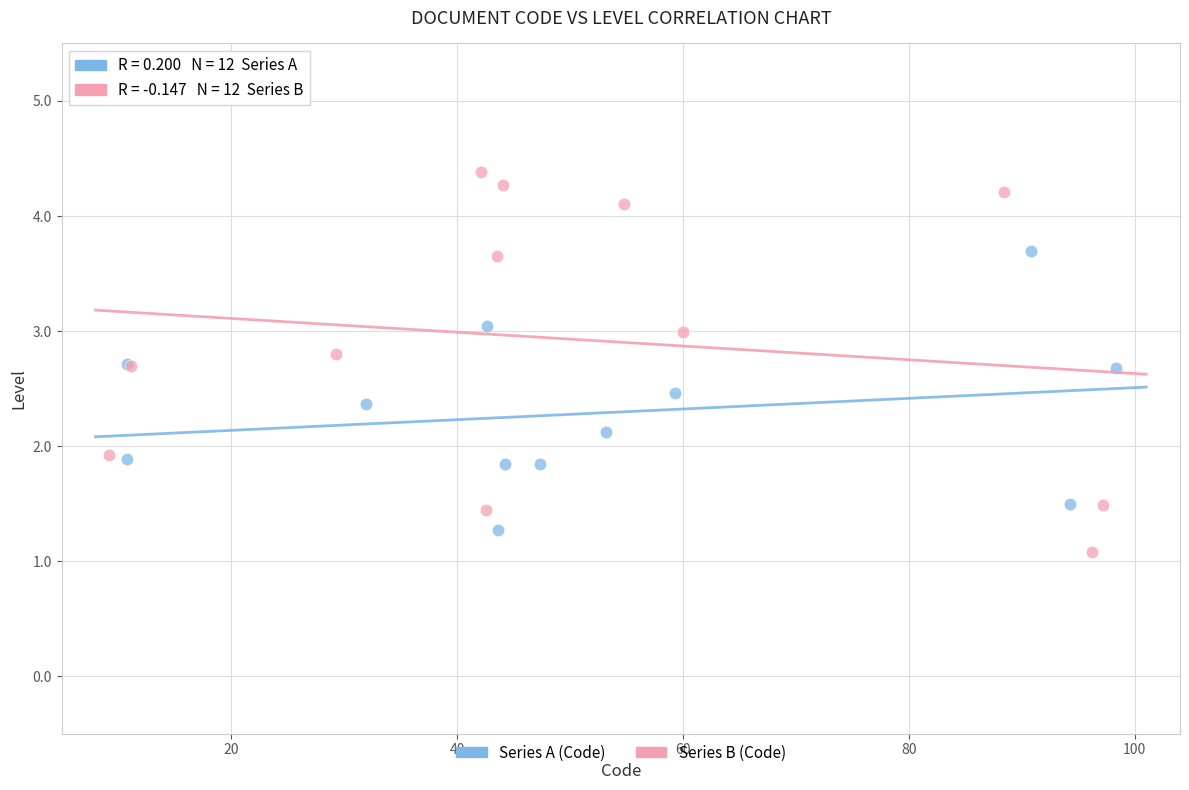

Which series contains the highest Y value?

Series B (Code)